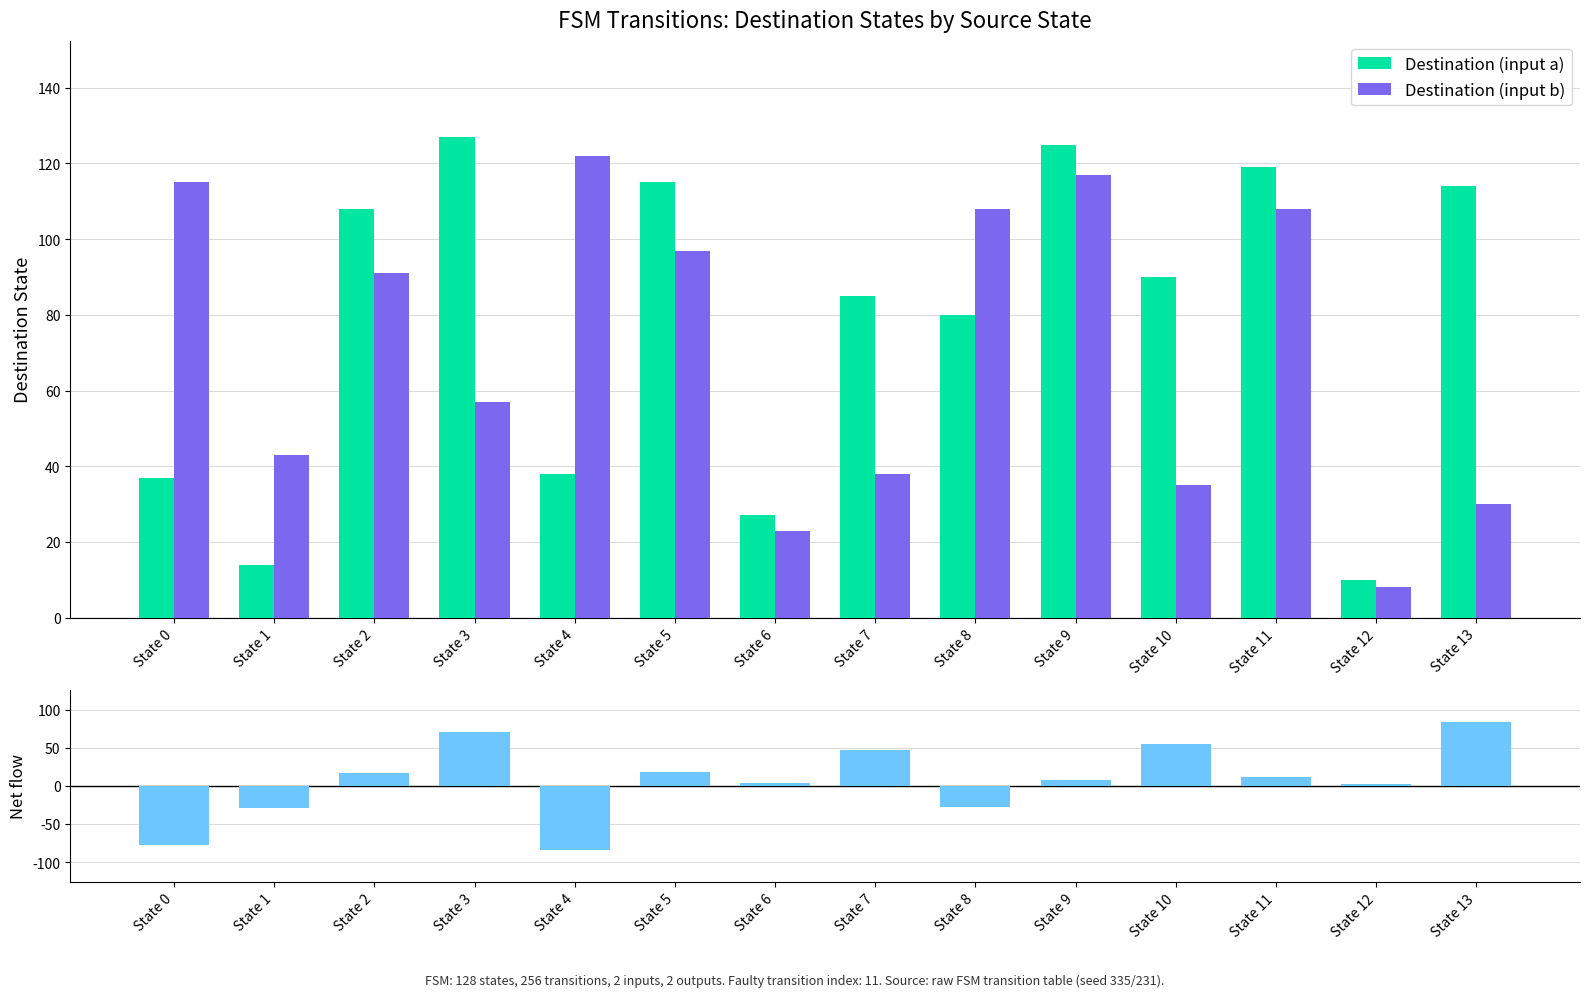

Is the value of Destination (input a) at State 6 greater than the value of Destination (input b) at State 6?

Yes